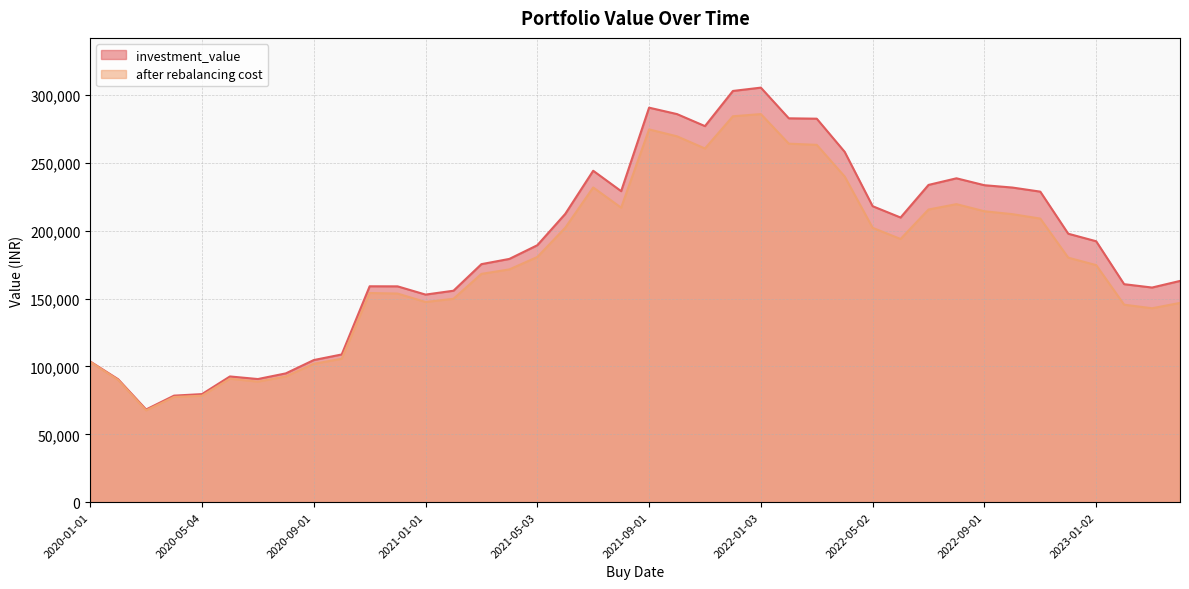

How many data points in investment_value are above 192233?

20